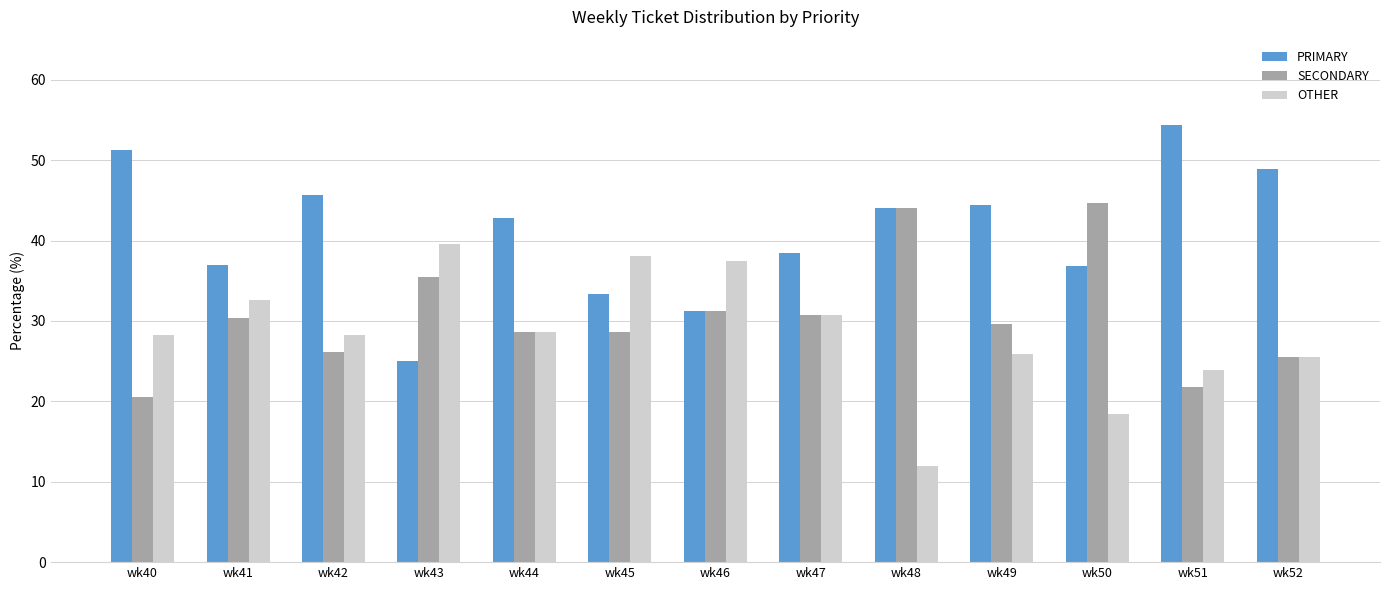

What is the difference between the OTHER values at wk48 and wk45?

26.1